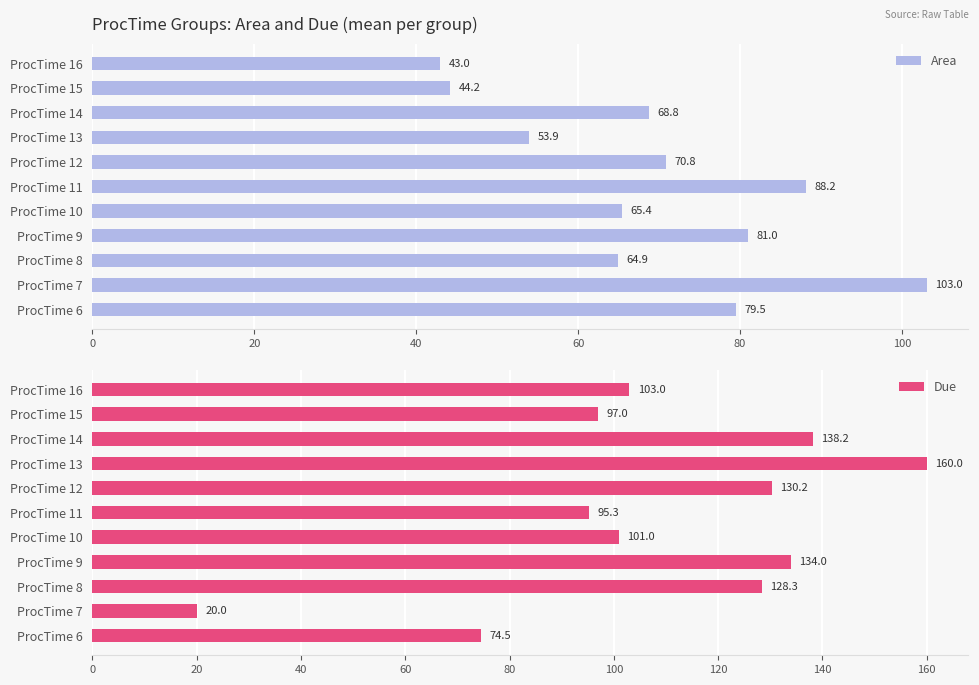

Which series has the largest total across all categories?

Due